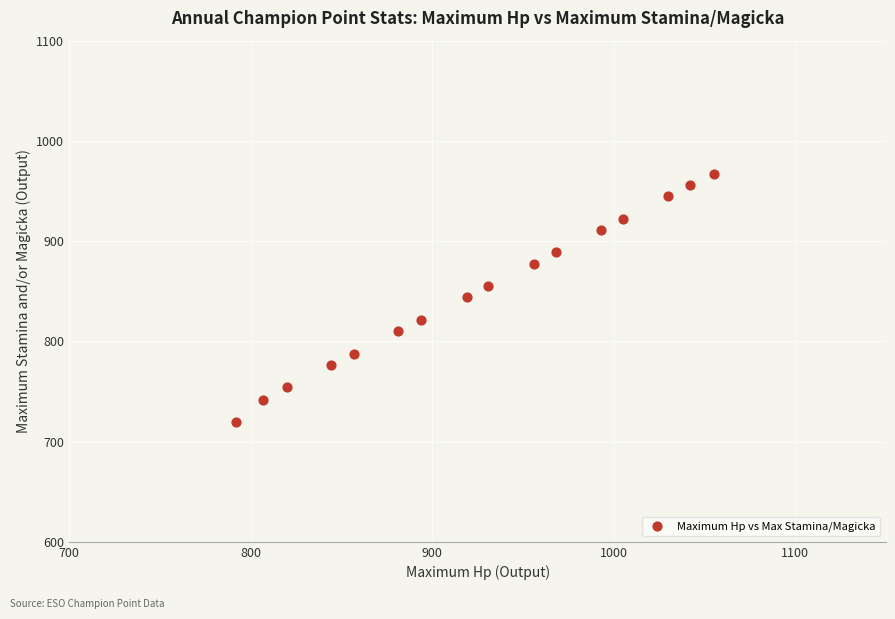

What is the range of Y values (max minus min)?

247